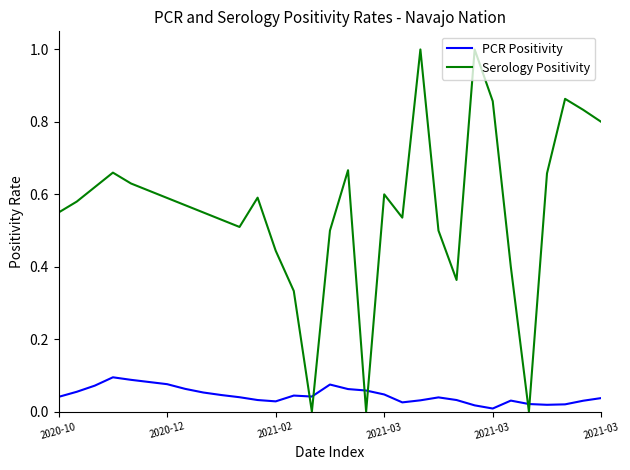

Which series has the widest spread of values?

Serology Positivity